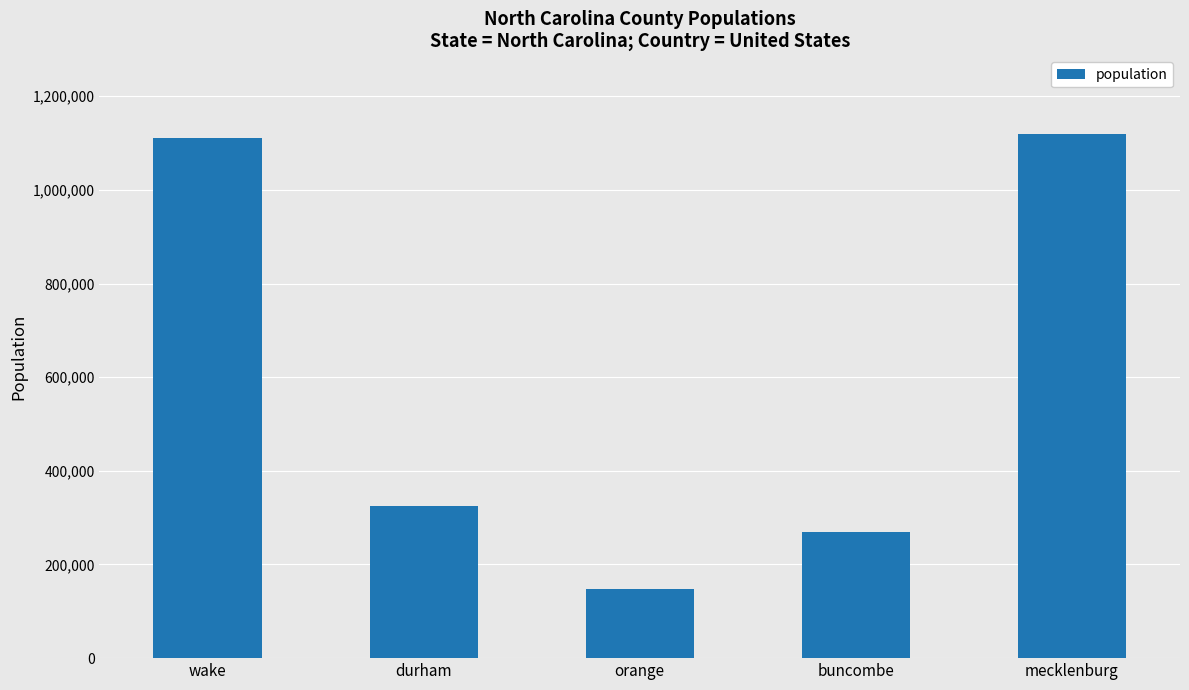

How many data points does each series have?

5